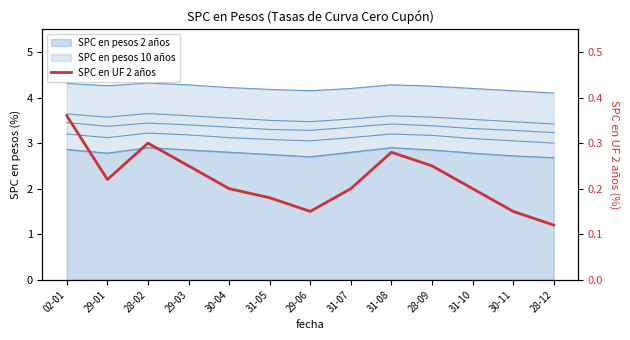

Where is the first local maximum?

28-02